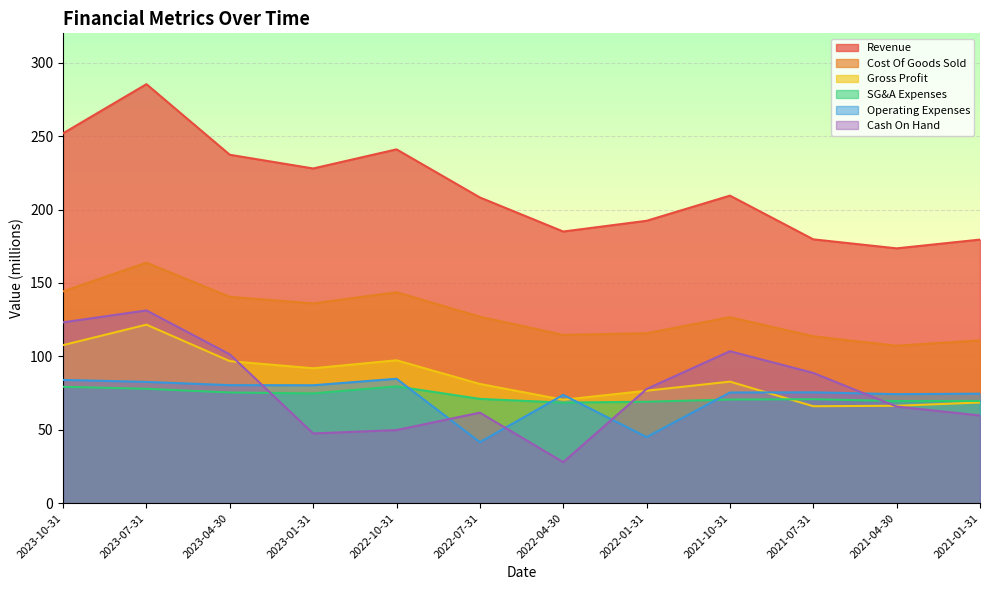

Which series has the largest range (max minus min)?

Revenue